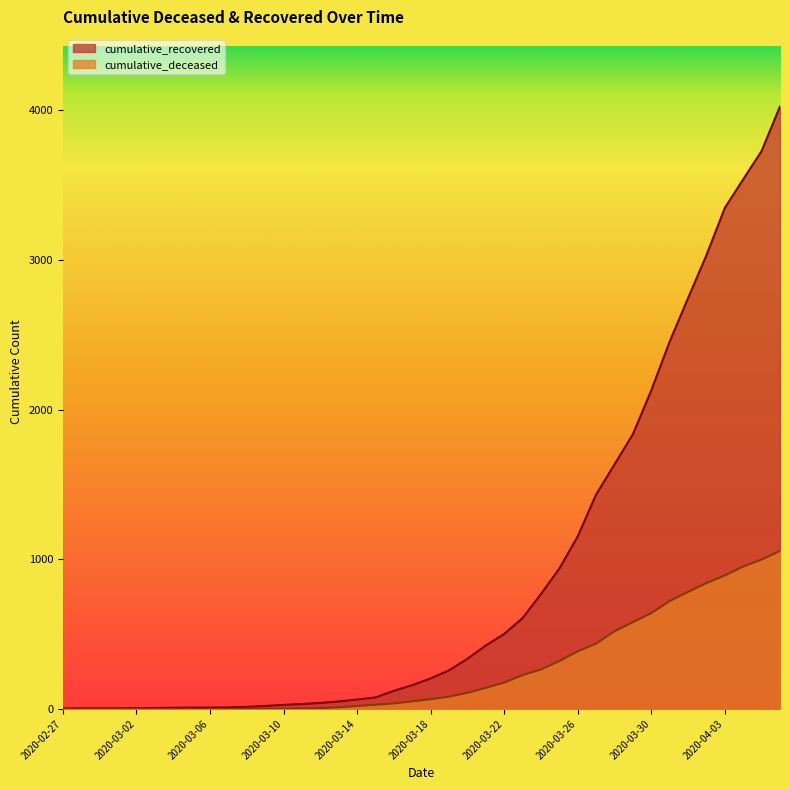

What position from the right is 2020-04-02?

5